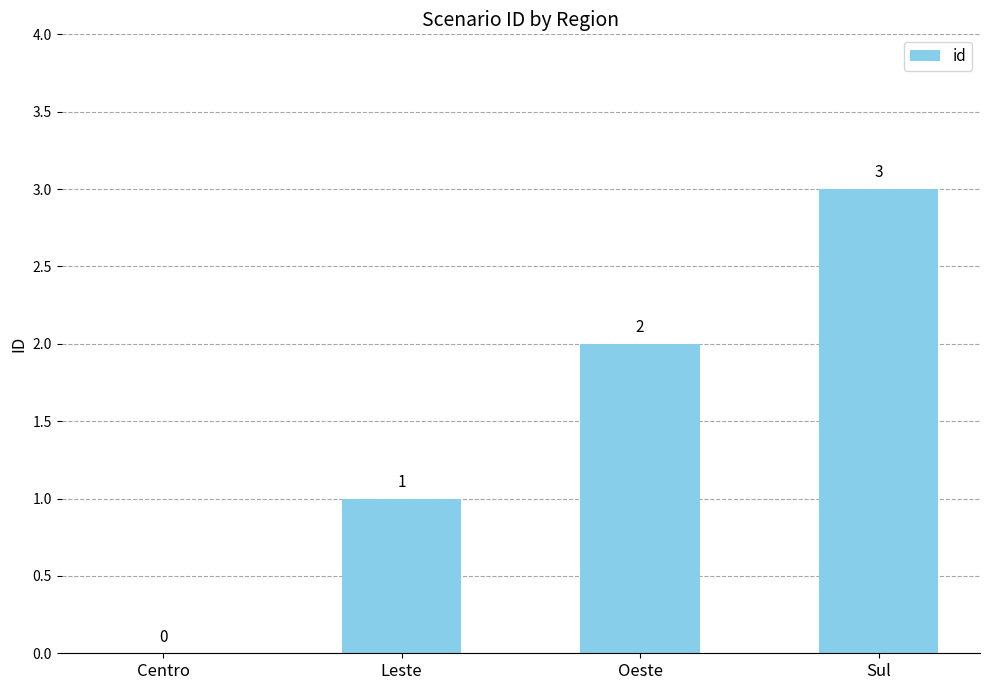

What is the difference between the values at Sul and Leste?

2